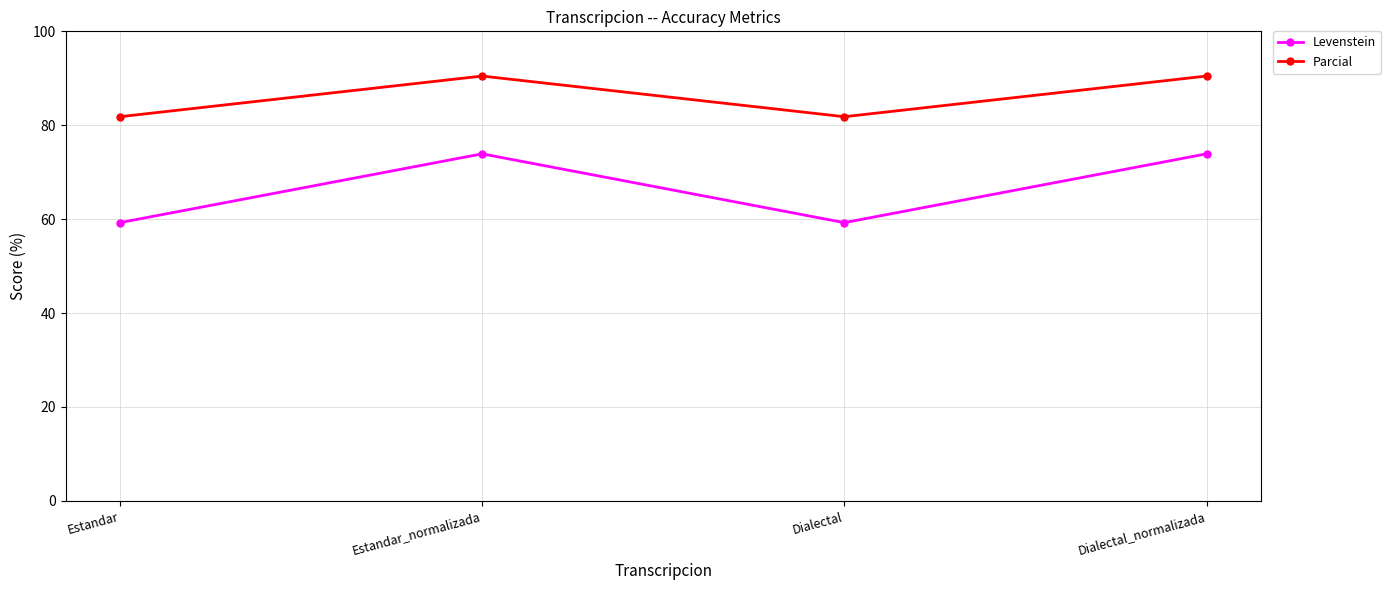

What position from the left is Dialectal_normalizada?

4